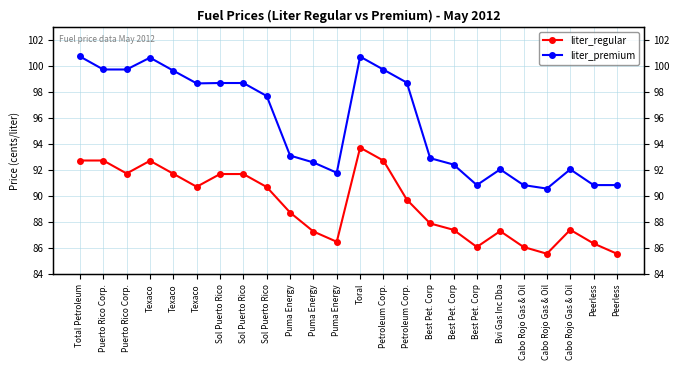

Which category has the highest value across all series?

Total Petroleum